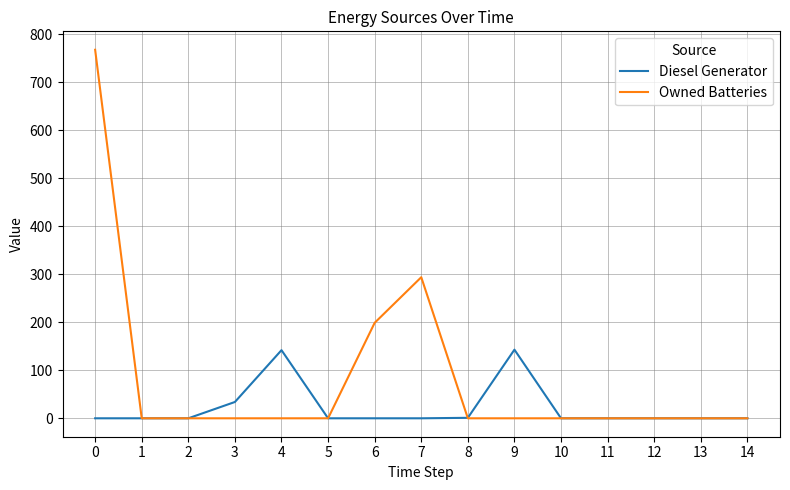

The value of Owned Batteries at 2 is 245. True or false?

False